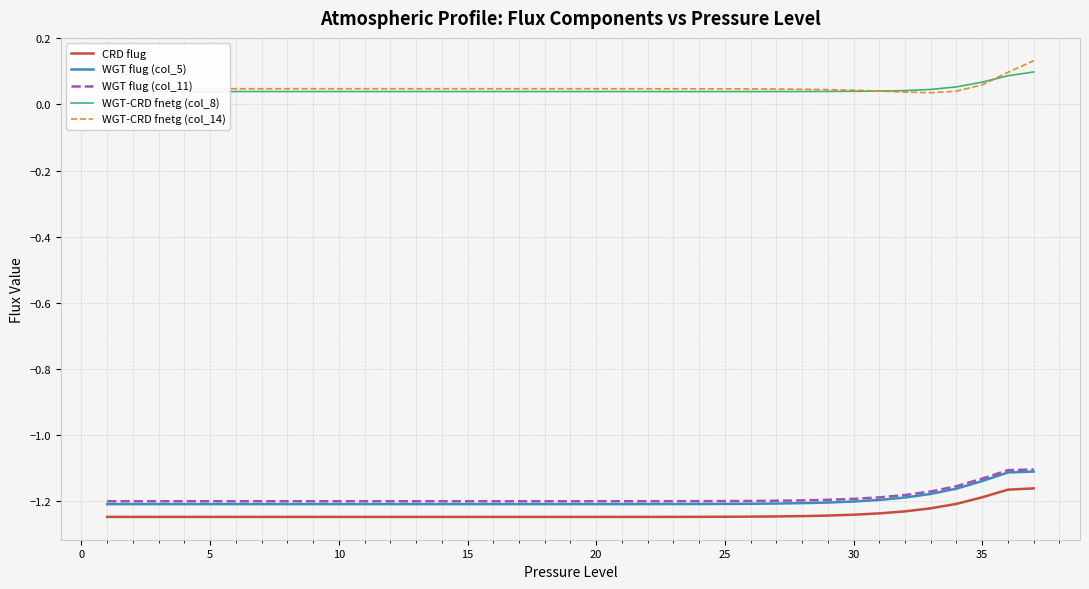

At how many categories does at least one series exceed 0?

37